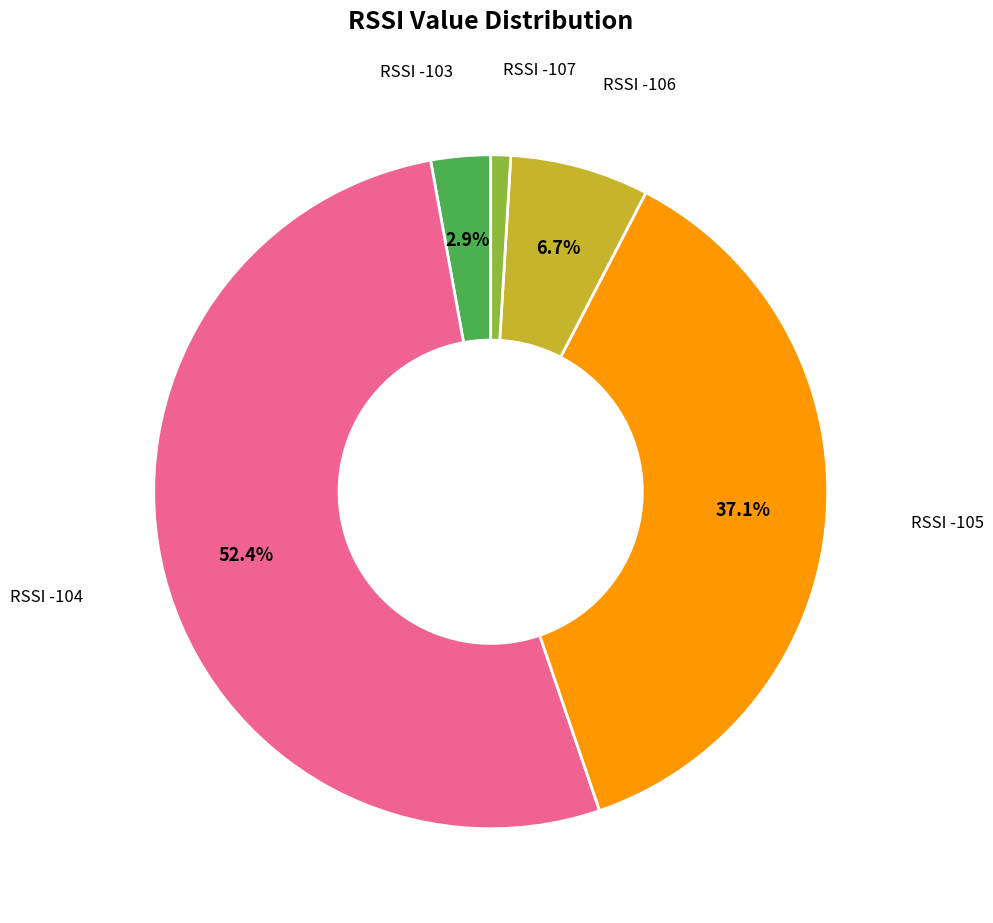

Does any single category account for the majority?

Yes